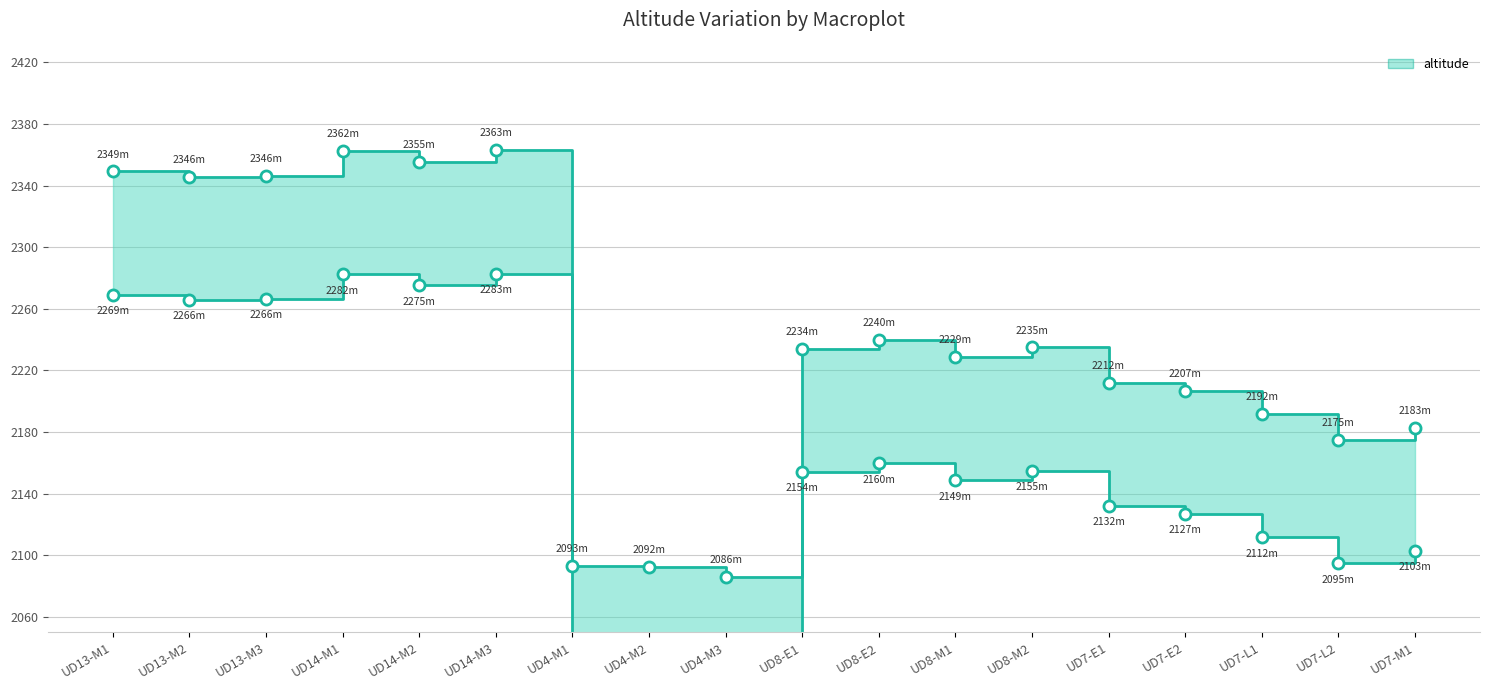

The altitude_lower series shows 2269.1 at UD13-M1. True or false?

True